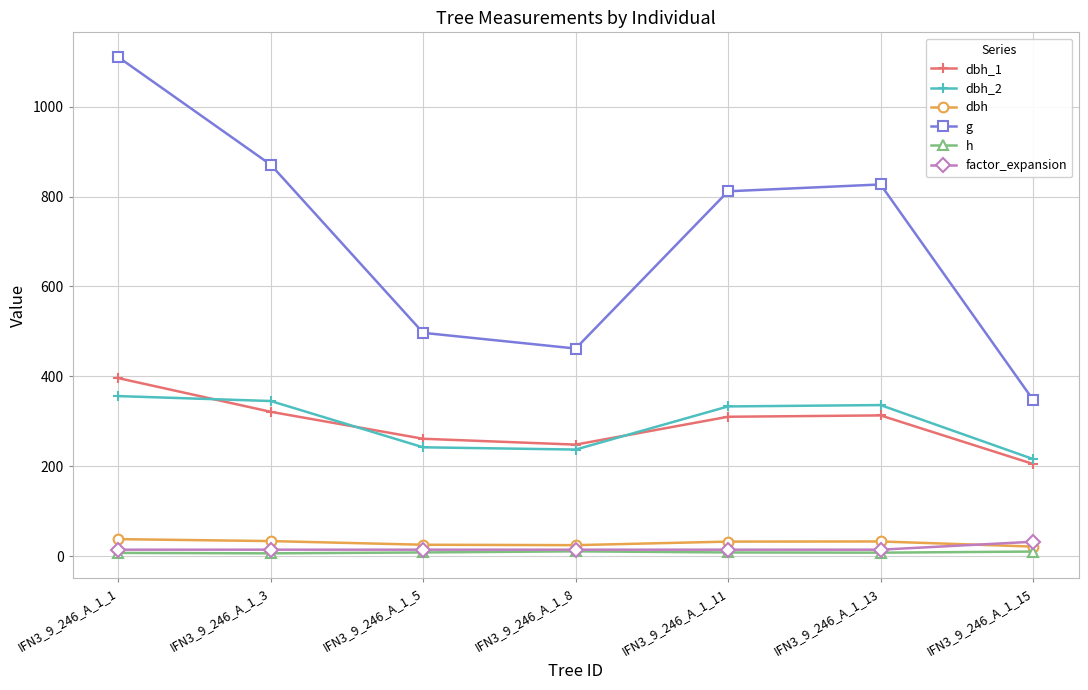

What is the difference between the highest and lowest values at IFN3_9_246_A_1_1?

1103.4